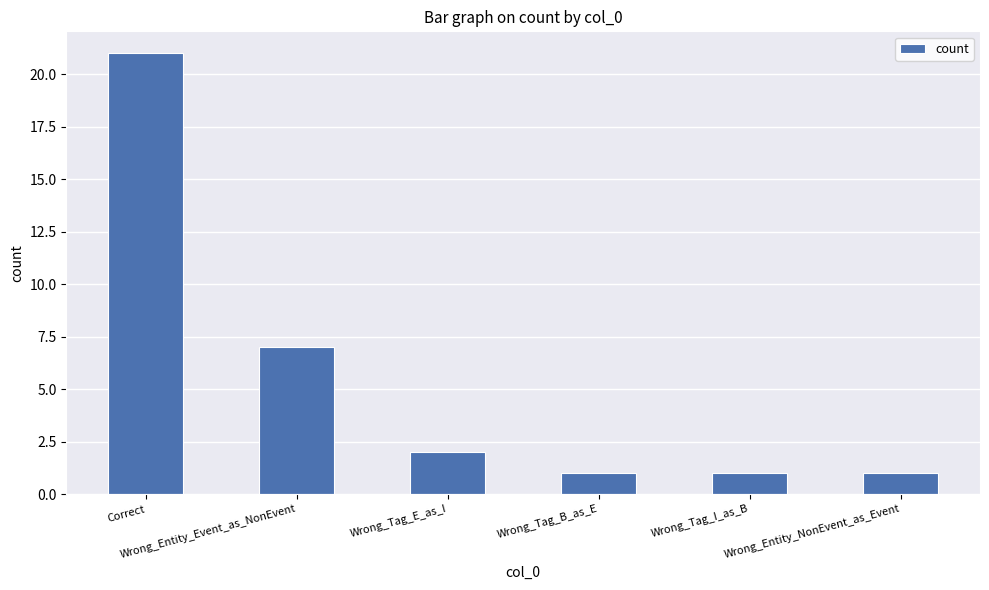

Are the bars grouped side by side (vs. stacked)?

No